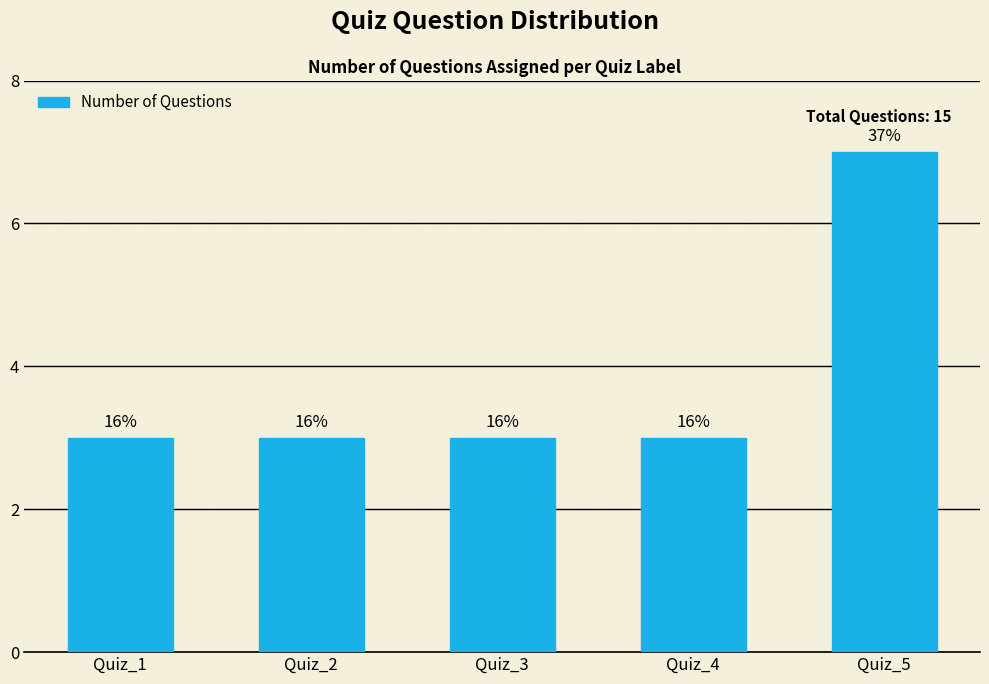

How many bars are there in total?

5